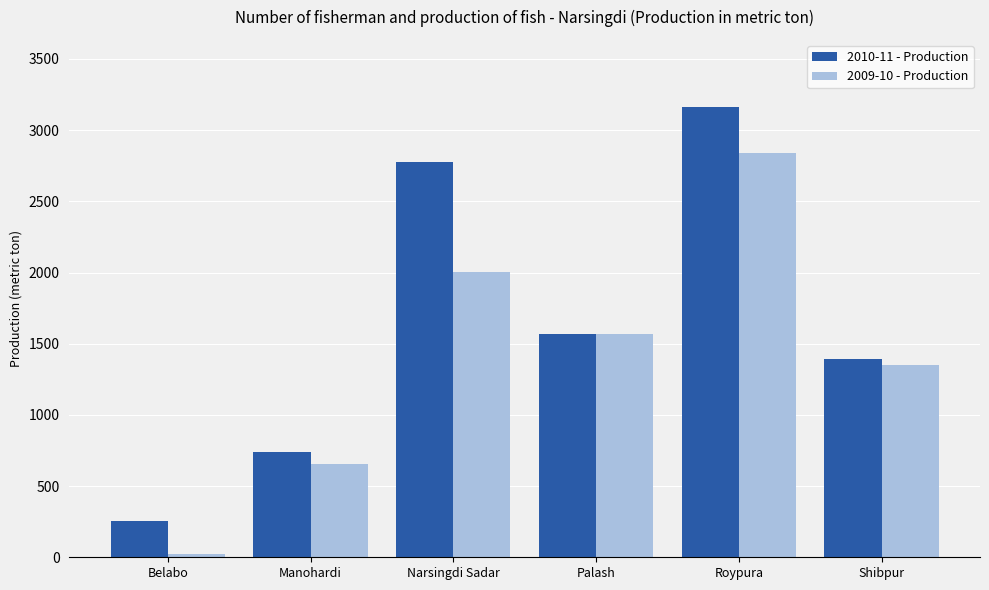

How many 2009-10 - Production values are between 655 and 2001?

4